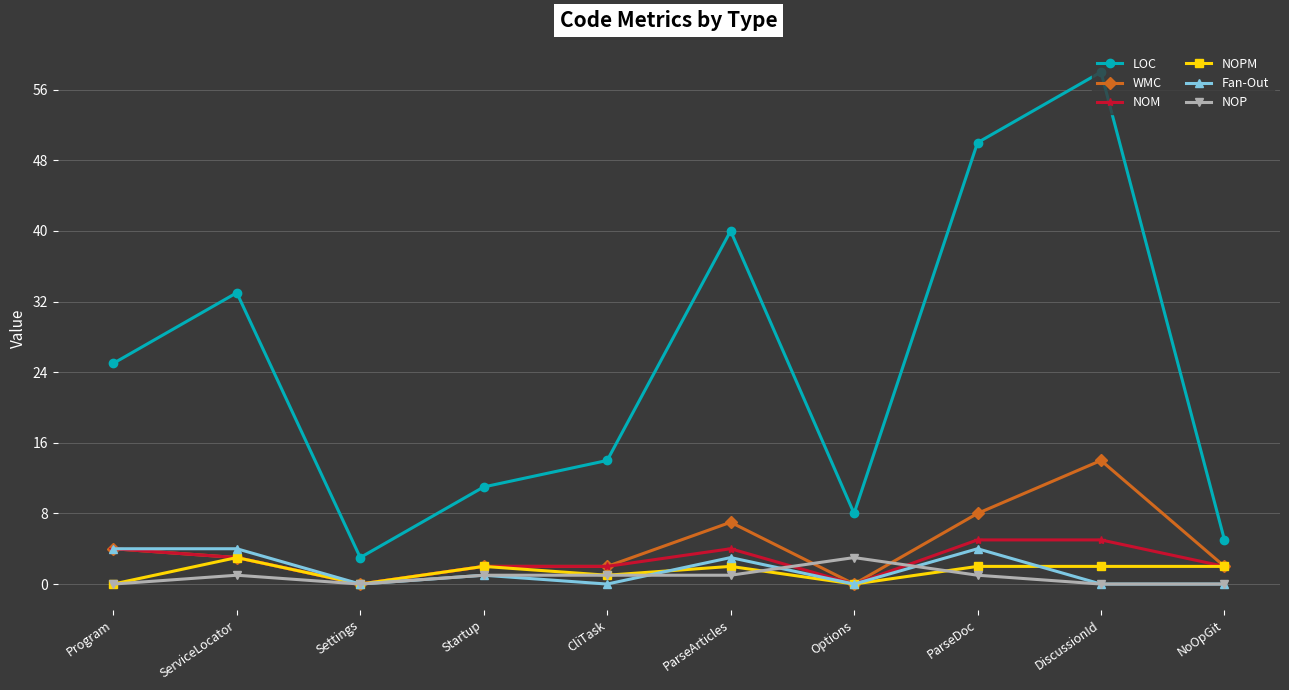

What position from the right is CliTask?

6